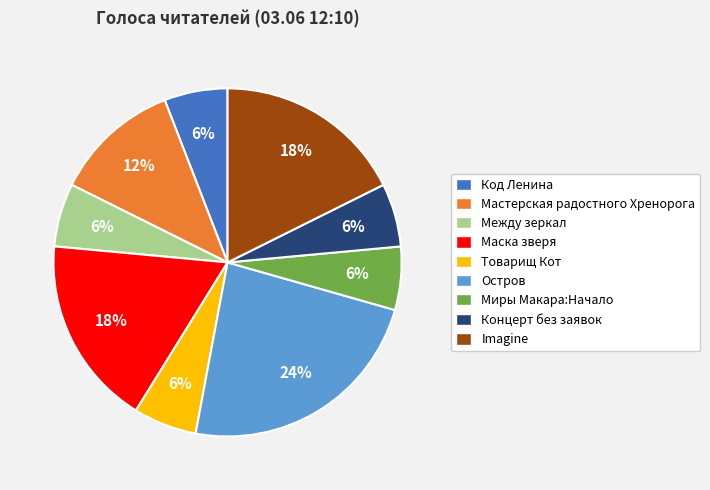

How many segments does this pie chart have?

9